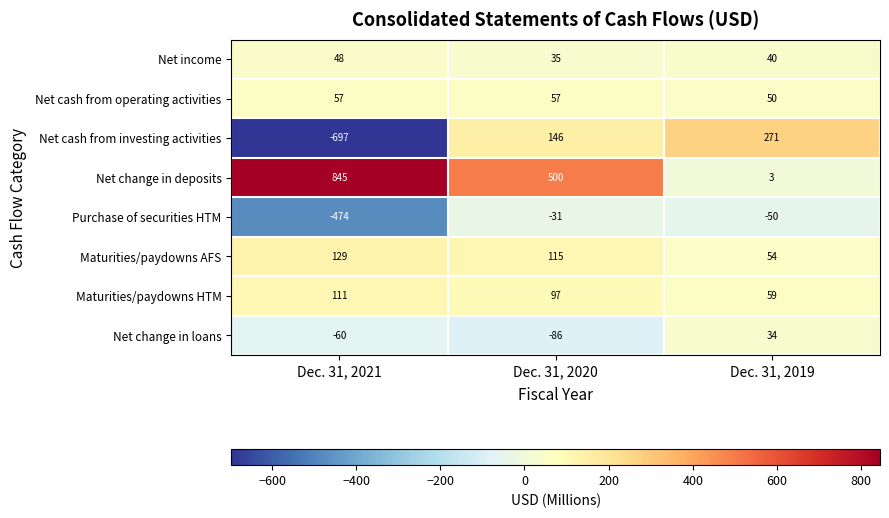

What is the sum of all Net income values?

123